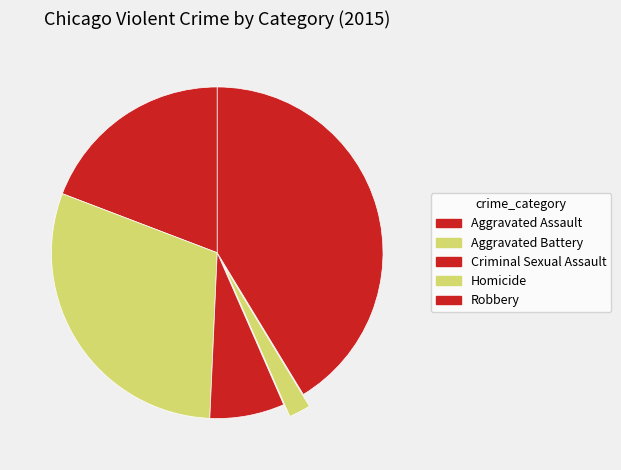

Is the sum of Homicide and Robbery greater than half?

No